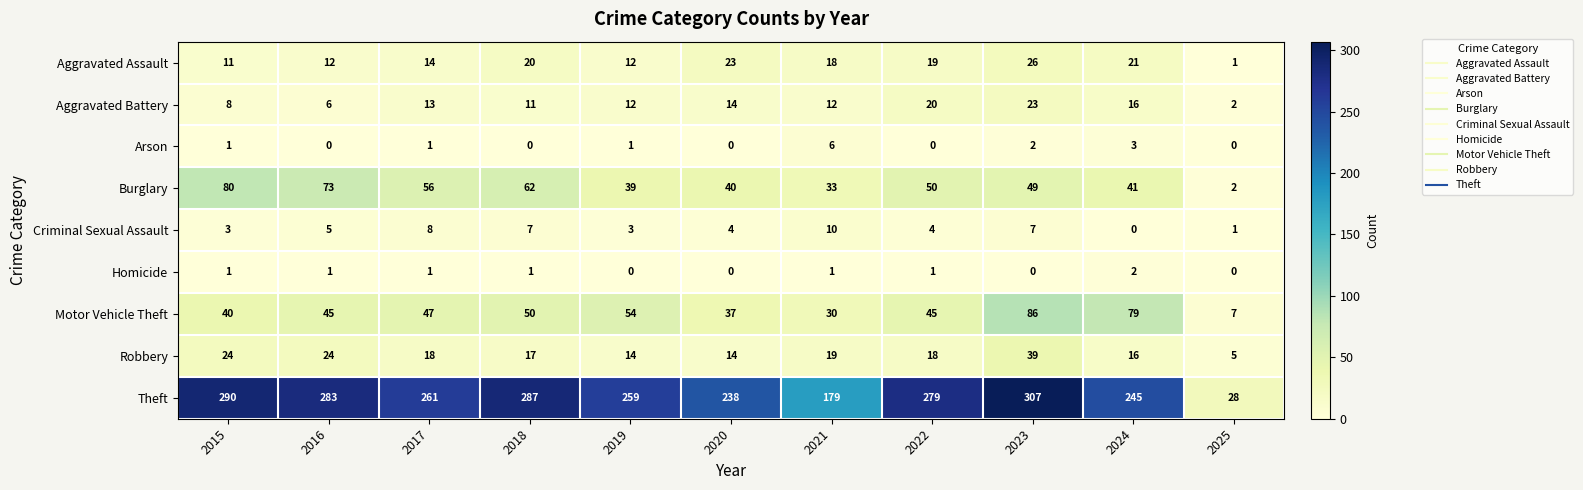

Is it true that Homicide equals 1 at 2017?

True